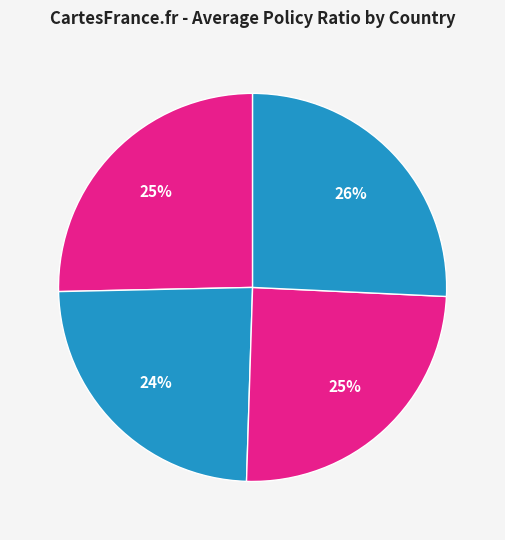

To the nearest percent, what percentage of the pie is Slovak Republic?

25%